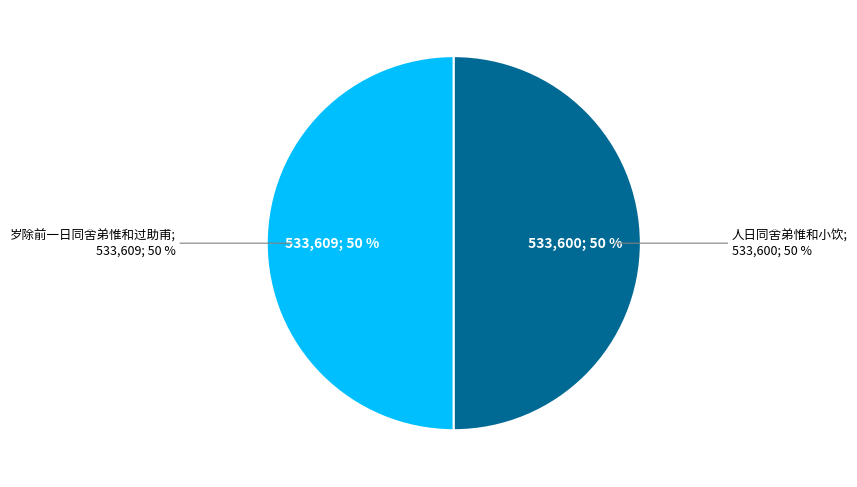

True or false: 岁除前一日同舍弟惟和过助甫 accounts for 43% of the total.

False